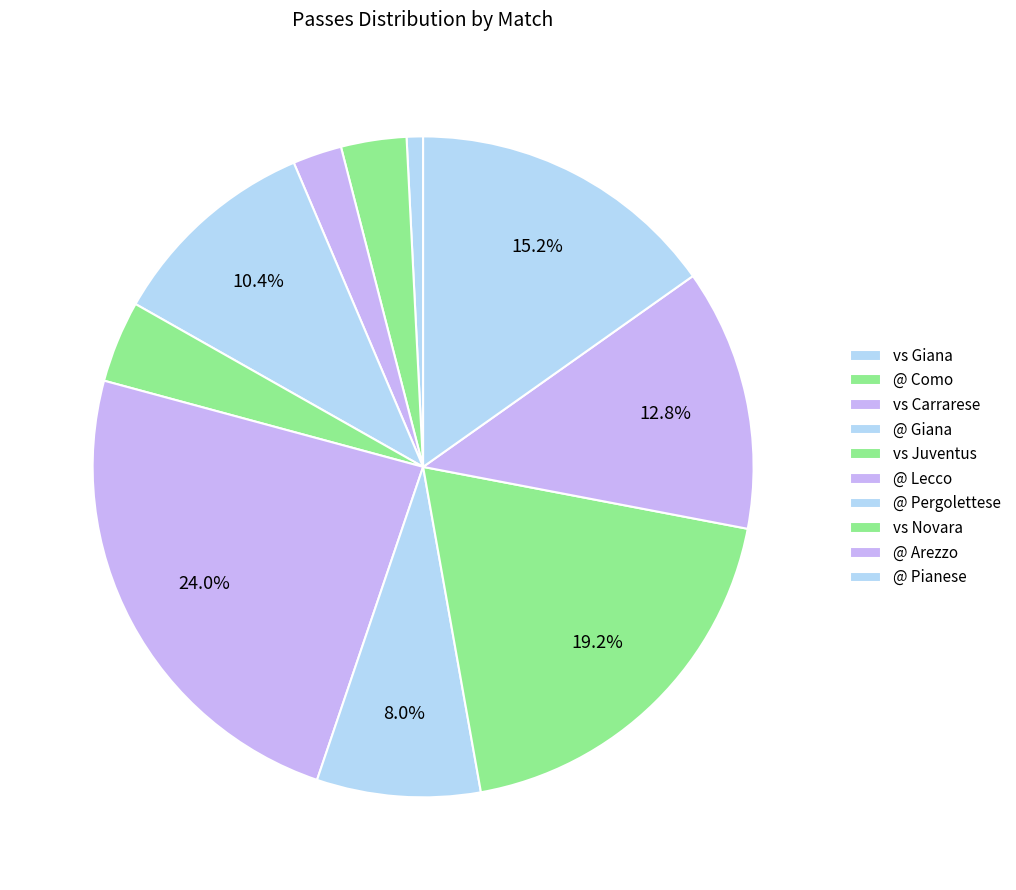

The @ Como slice represents 12% of the pie. True or false?

False